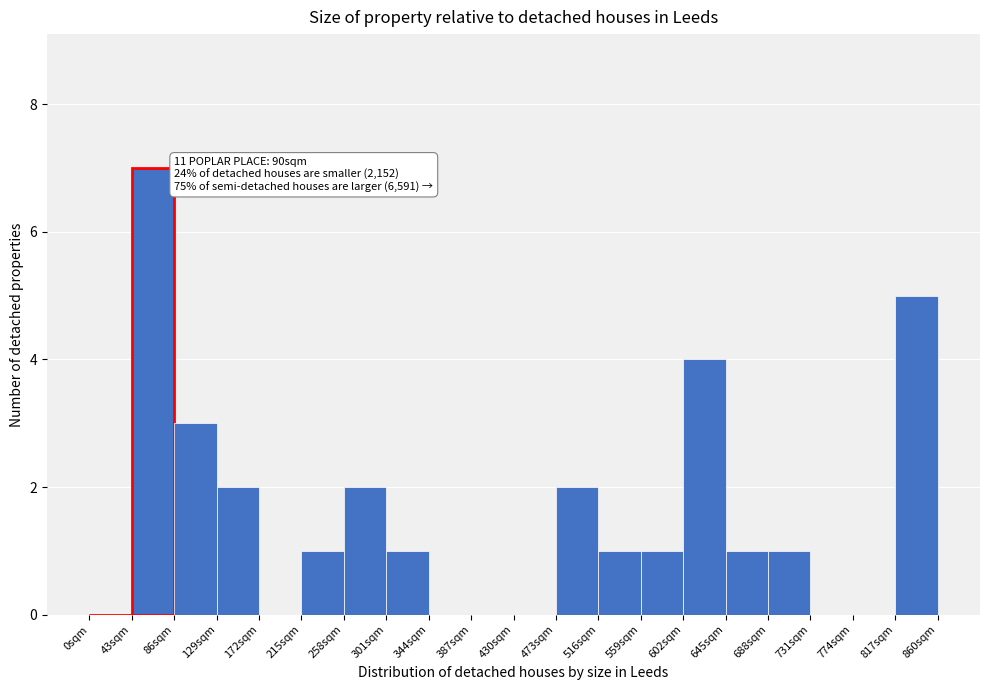

Which range on the x-axis has the tallest bar?

43 to 86